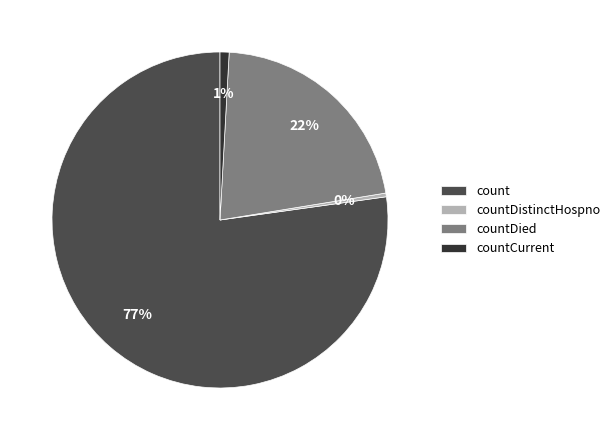

Is it true that countCurrent is 11% of the pie?

False